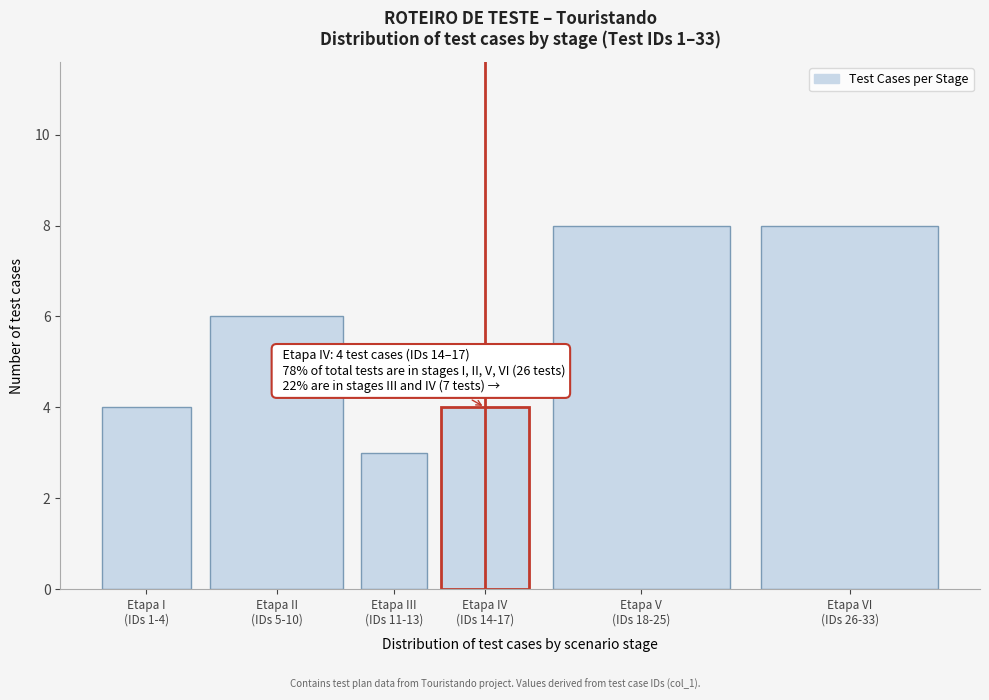

Reading left to right, what are all the values shown in this chart?

4	6	3	4	8	8